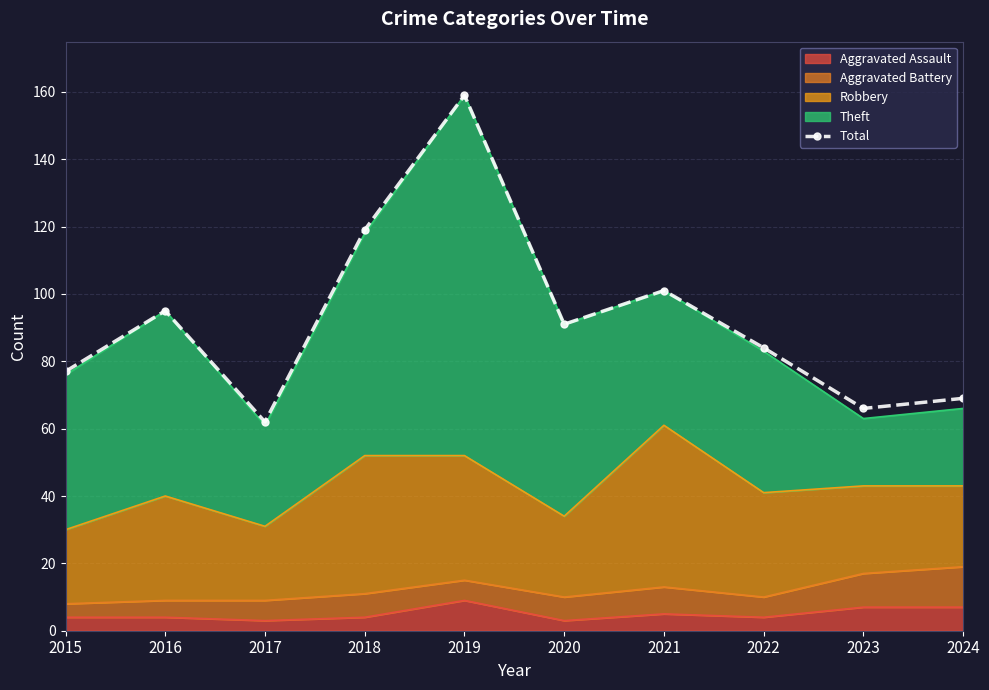

Rank the categories by value from lowest to highest.

2017, 2023, 2024, 2015, 2022, 2020, 2016, 2021, 2018, 2019